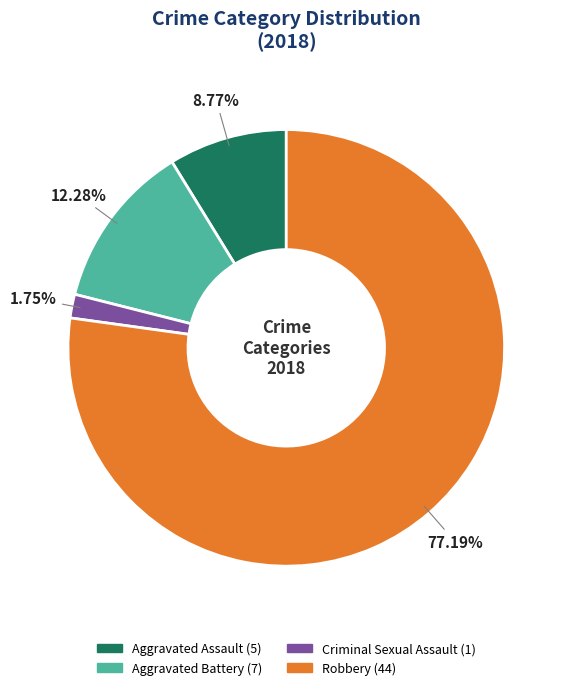

The Aggravated Assault slice represents 9% of the pie. True or false?

True